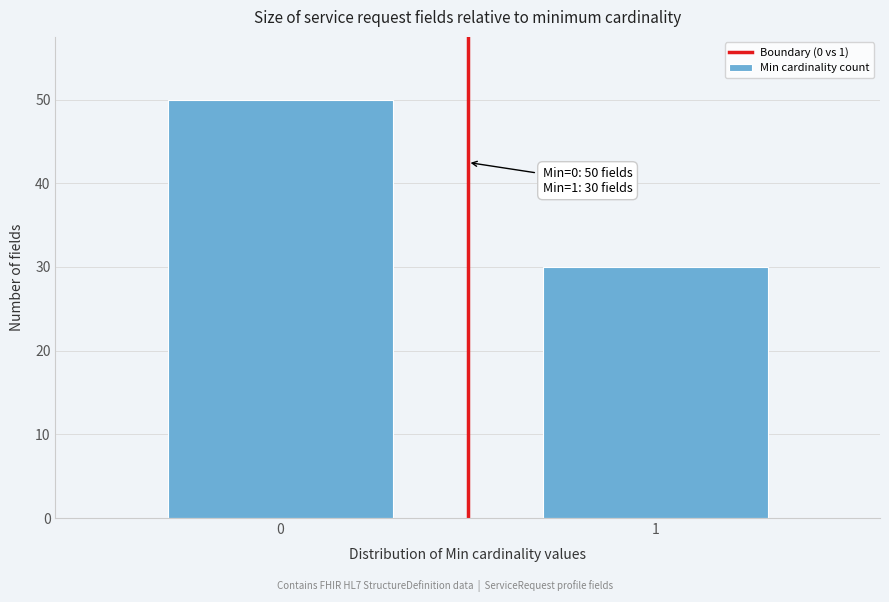

Reading right to left, list all the values displayed in this chart.

30	50